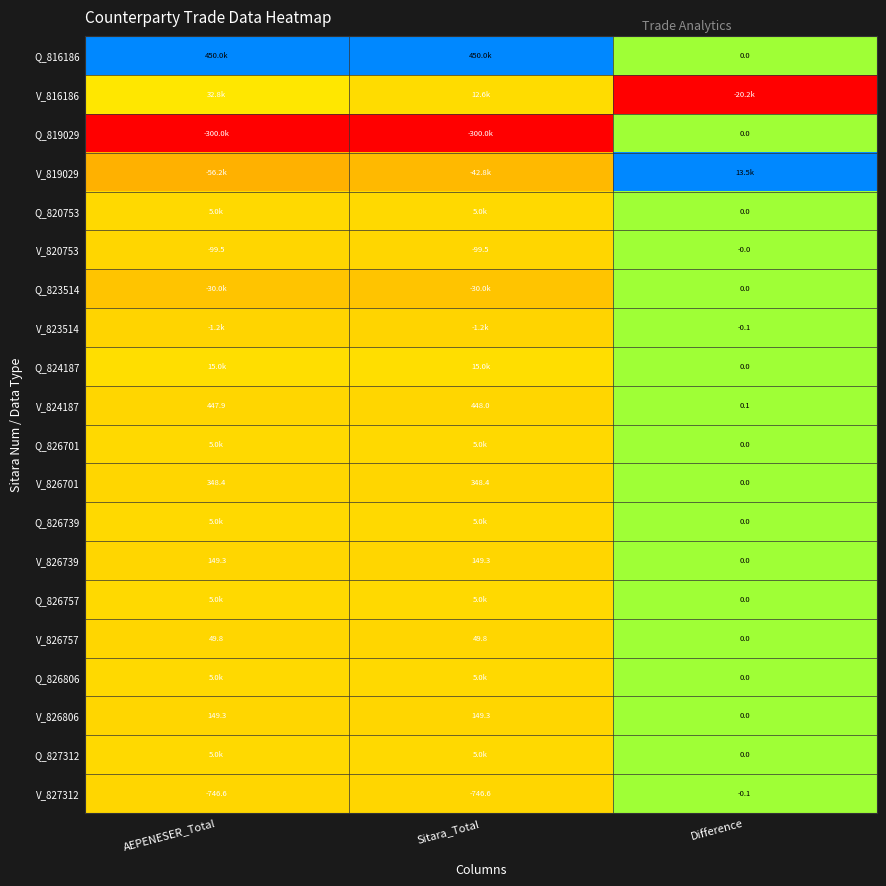

How many distinct data groups are displayed?

20